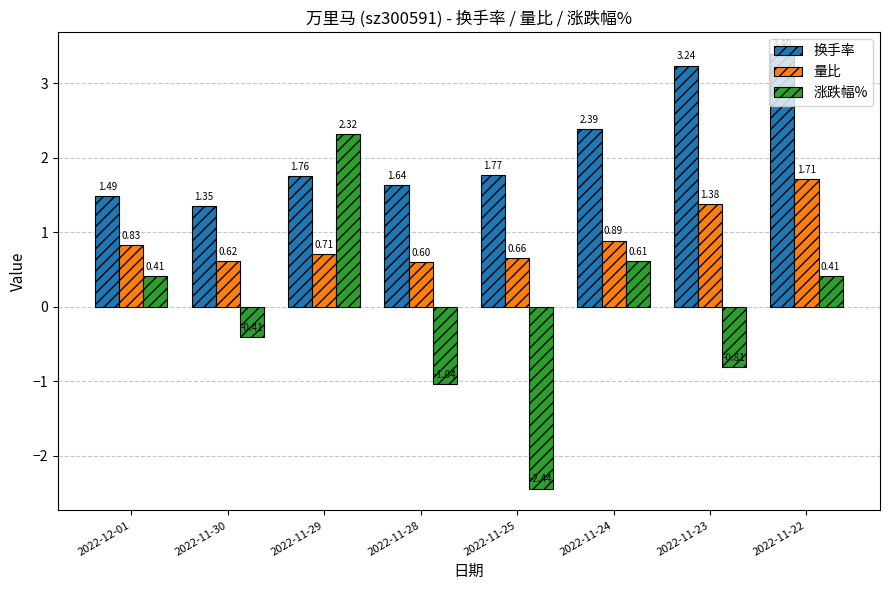

What is the label of the 6th bar from the right?

2022-11-29